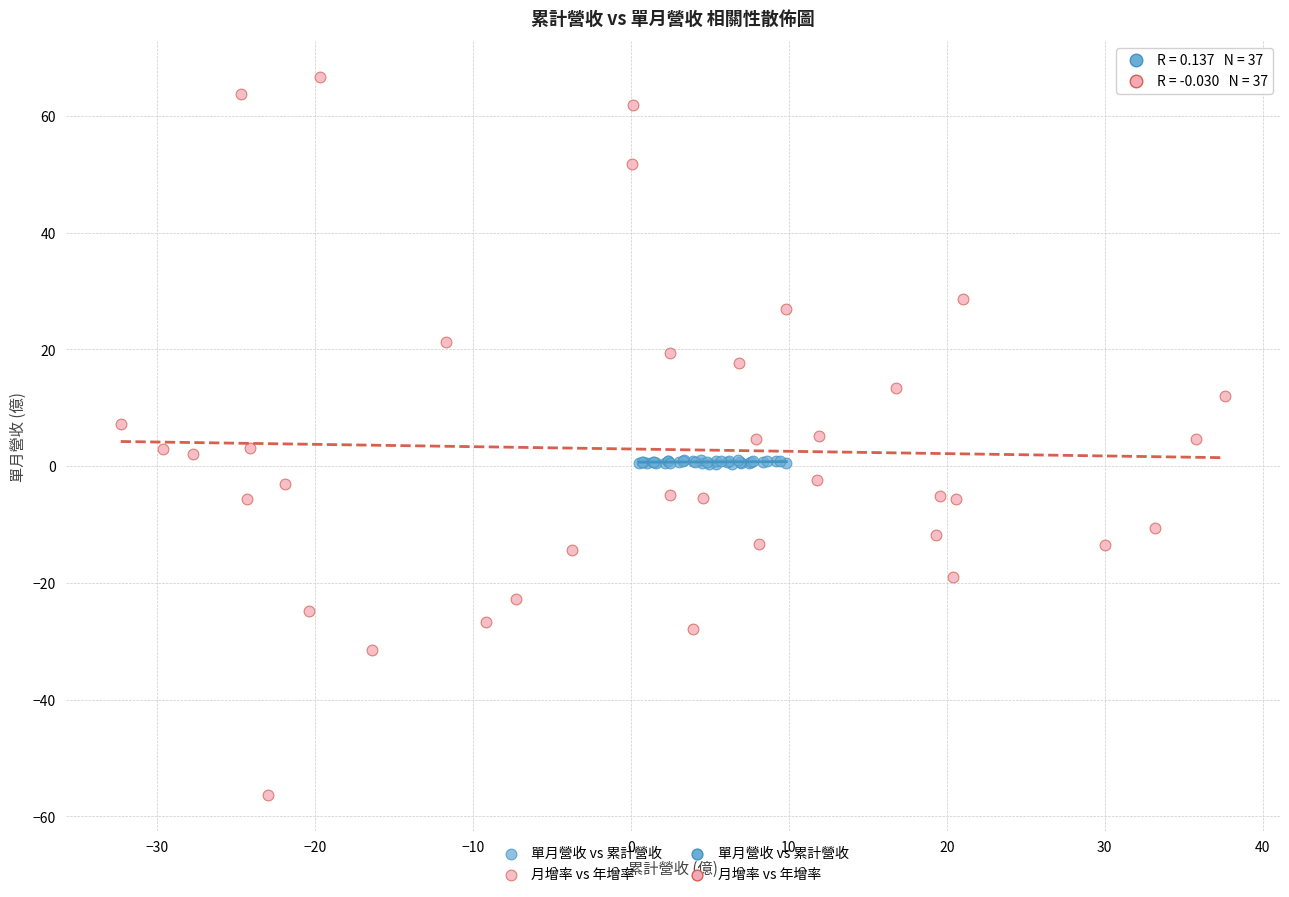

Which series contains the highest Y value?

月增率 vs 年增率